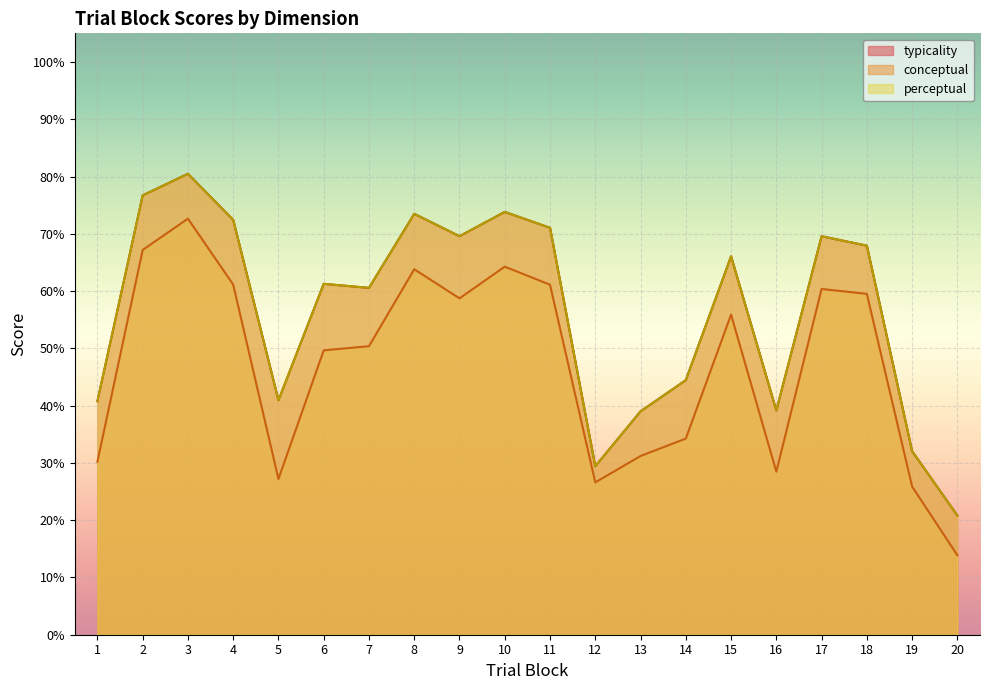

What is the total value across all series at 4?

206.0